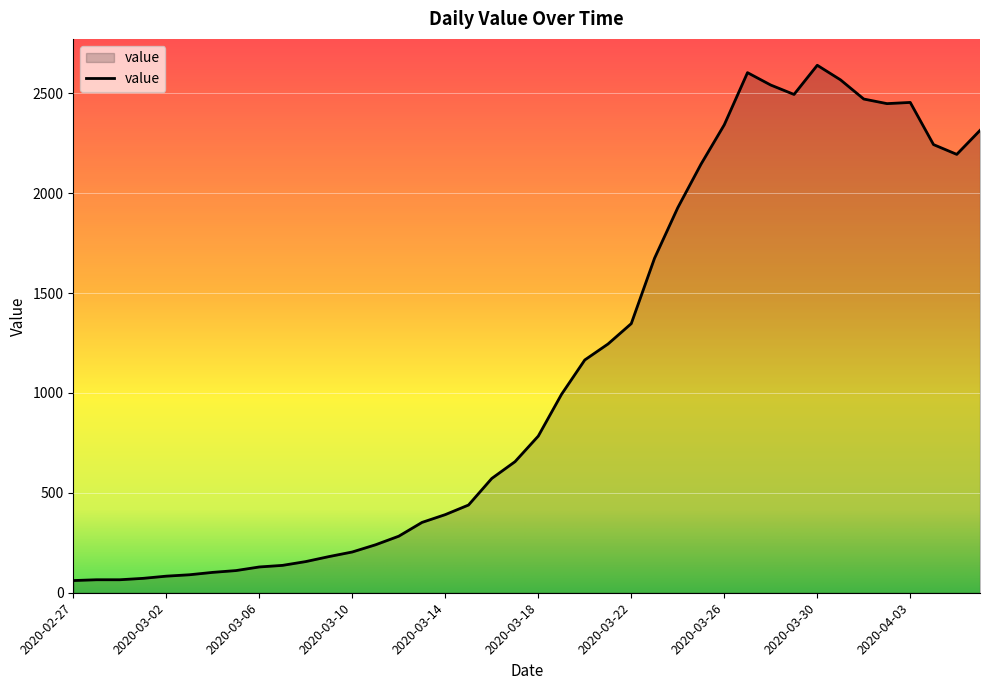

True or false: there are more than 0 points higher than both neighbors.

True